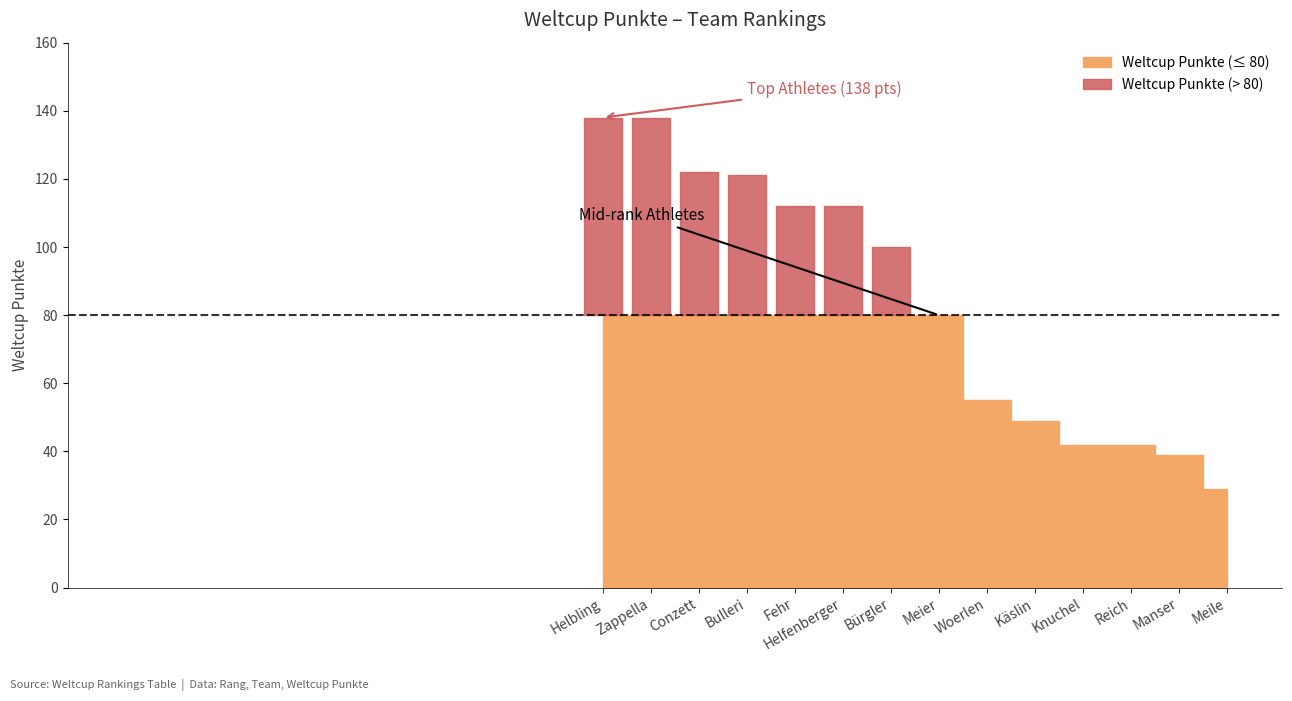

List the labels in order of value, largest first.

Helbling, Zappella, Conzett, Bulleri, Fehr, Helfenberger, Bürgler, Meier, Woerlen, Käslin, Knuchel, Reich, Manser, Meile